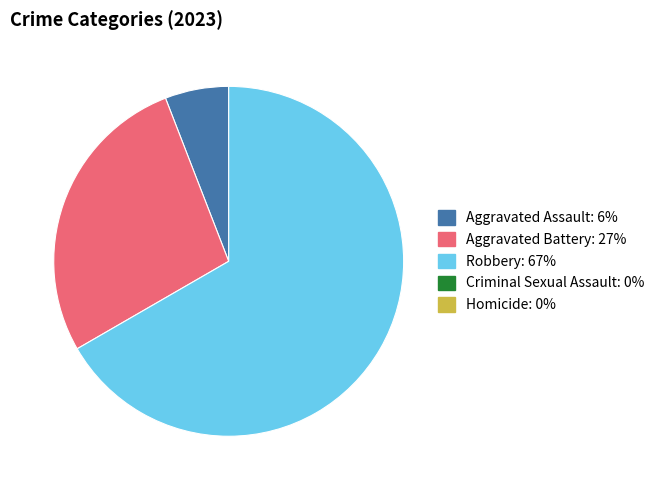

Is there a majority slice in this chart?

Yes